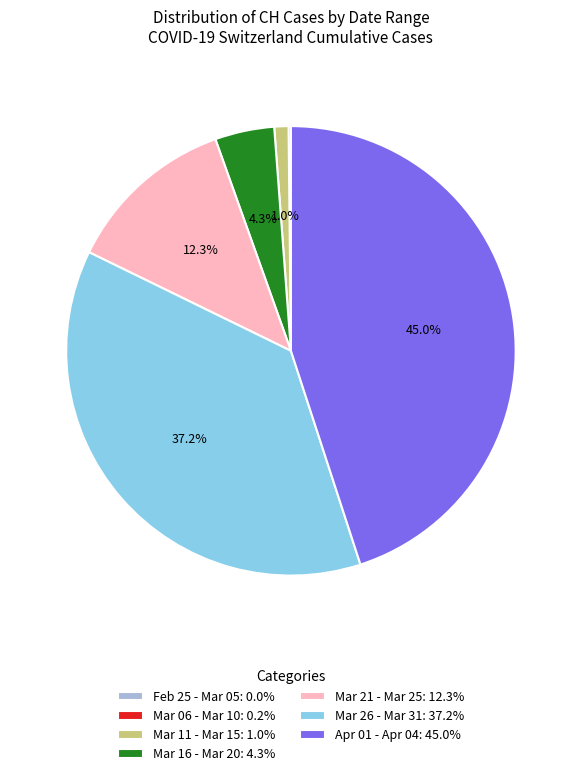

What is the total percentage of Mar 16 - Mar 20: 4.3% and Mar 26 - Mar 31: 37.2%?

41.5%